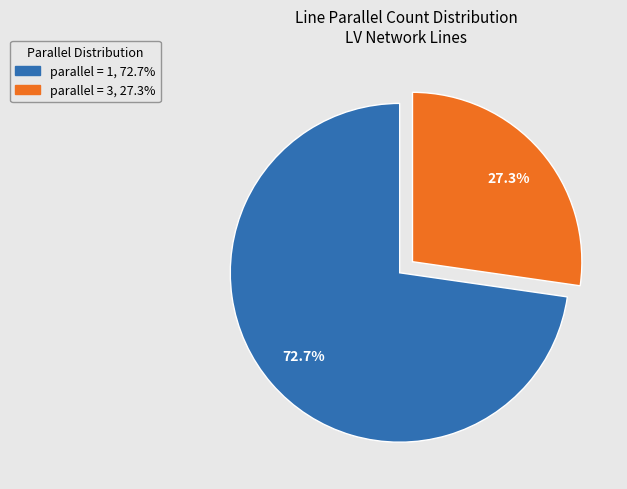

Rank the categories by value from highest to lowest.

parallel = 1, 72.7%, parallel = 3, 27.3%